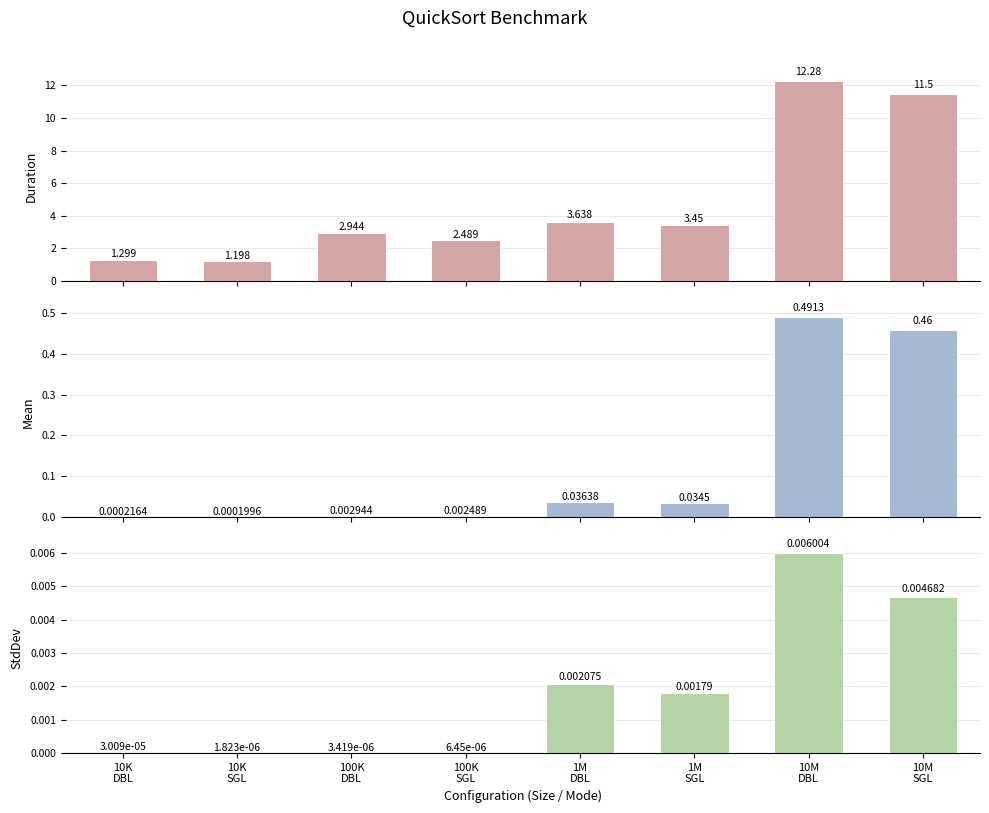

What is the label of the 5th bar from the right?

100K
SGL